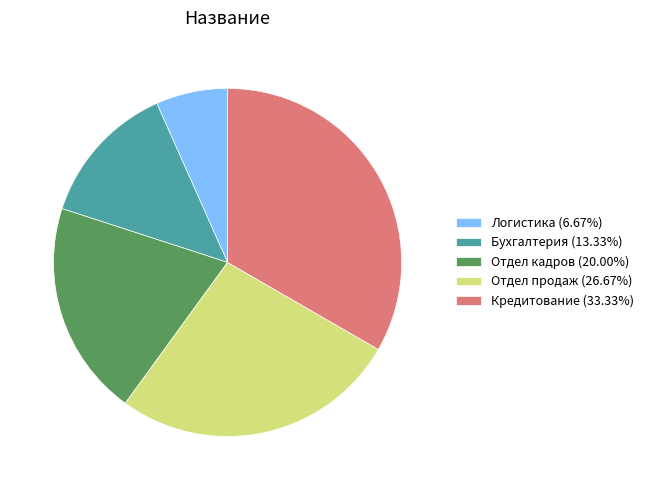

Which category has the biggest portion of the pie?

Кредитование